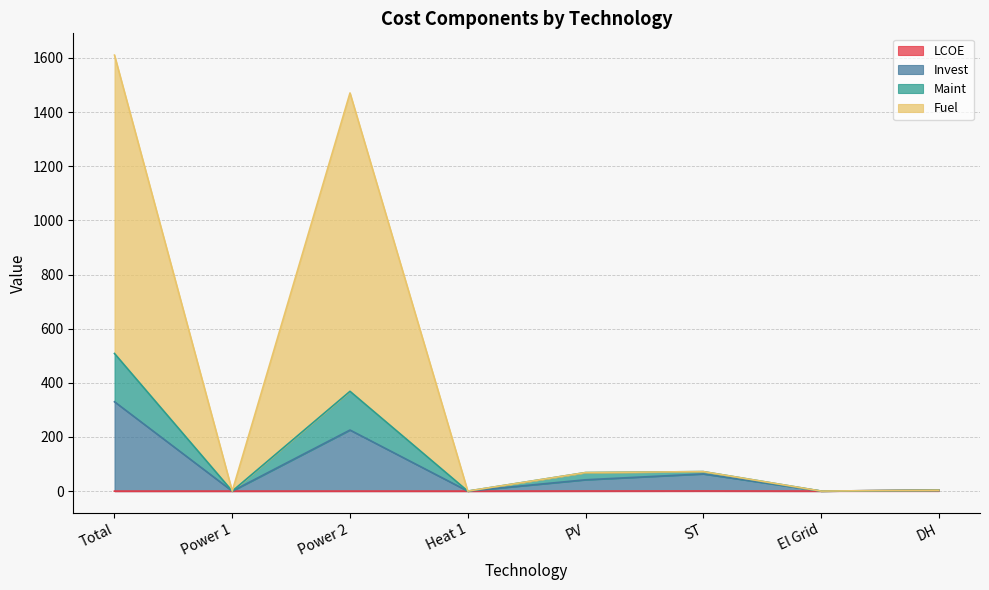

Reading left to right, extract all data points from this chart.

LCOE: 0.0	0.0	0.1	0.0	0.3	0.4	0.1	3.4
Invest: 330.0	0.0	225.6	0.0	41.8	63.4	0.1	3.4
Maint: 508.3	0.0	368.6	0.0	68.4	72.0	0.1	3.4
Fuel: 1610.4	0.0	1470.6	0.0	68.4	72.0	0.1	3.4